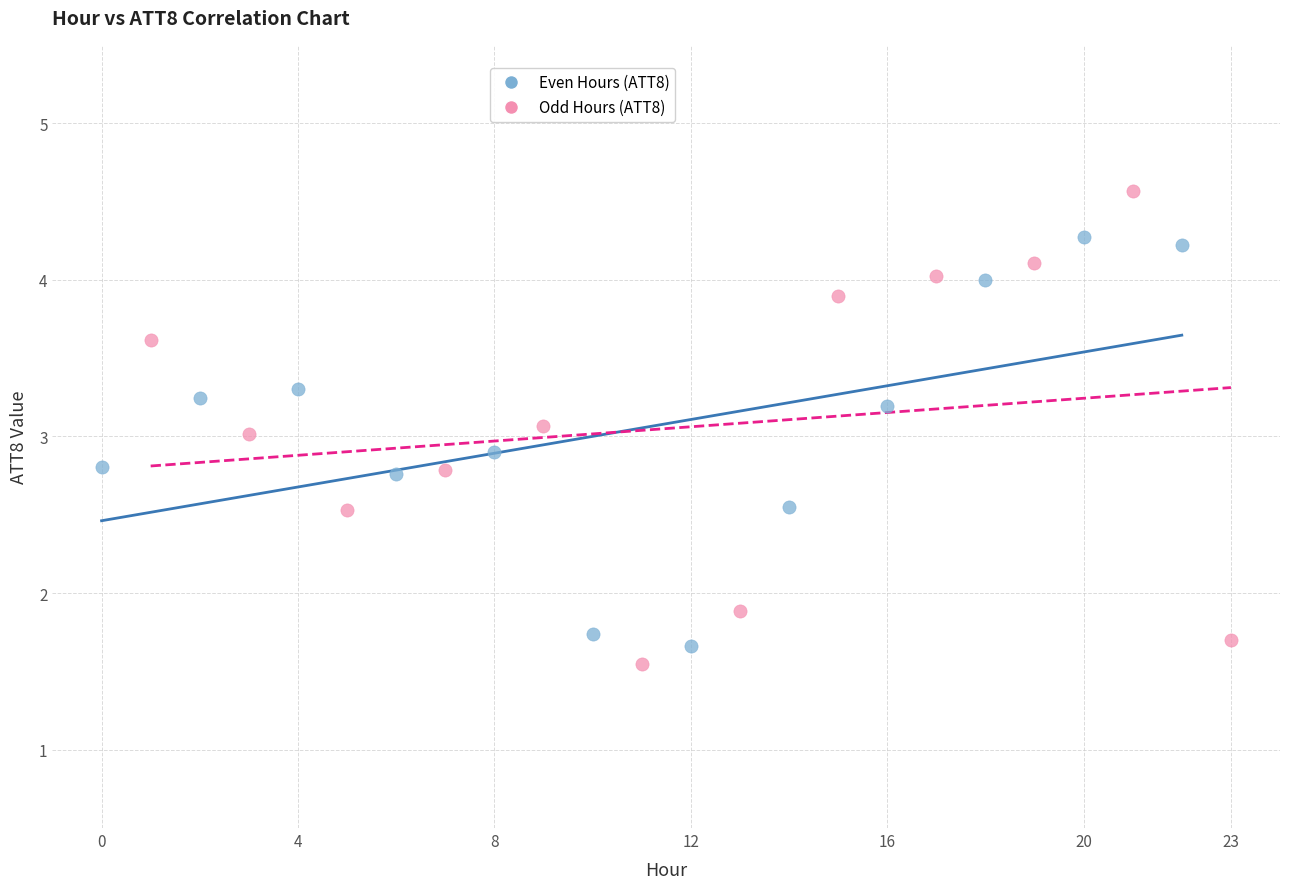

Which series has the largest Y range (max minus min)?

Odd Hours (ATT8)